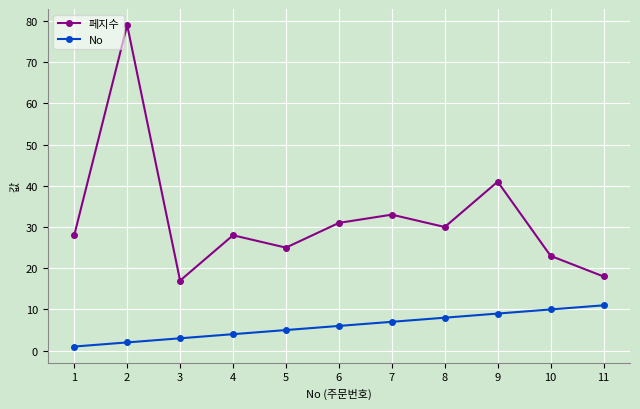

Reading left to right, transcribe all the data shown in this chart.

페지수: 1=28	2=79	3=17	4=28	5=25	6=31	7=33	8=30	9=41	10=23	11=18
No: 1=1	2=2	3=3	4=4	5=5	6=6	7=7	8=8	9=9	10=10	11=11